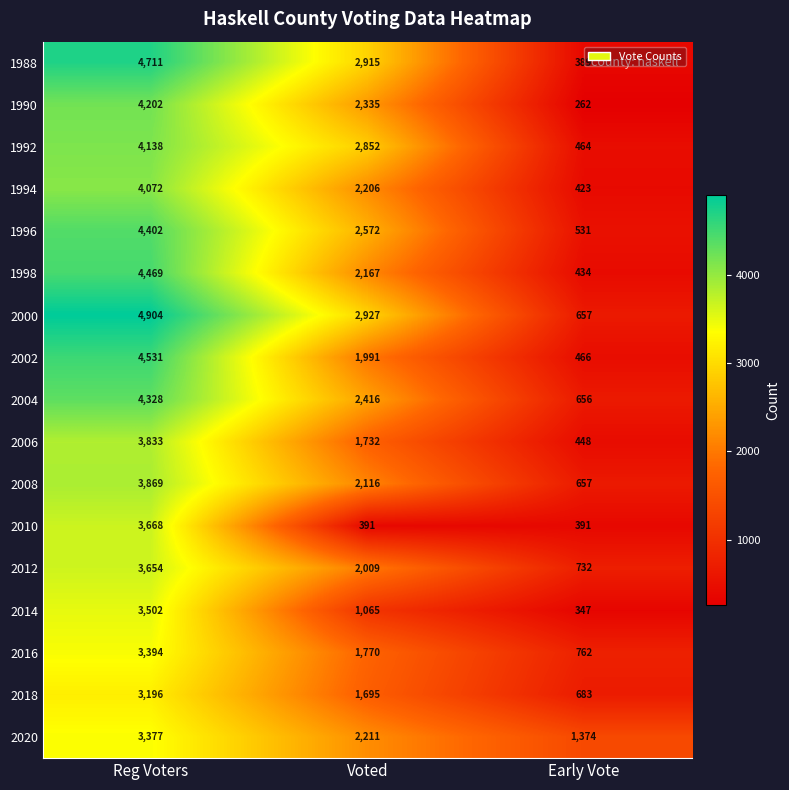

What value does the 1994 series have at Reg Voters, to the nearest 10?

4070